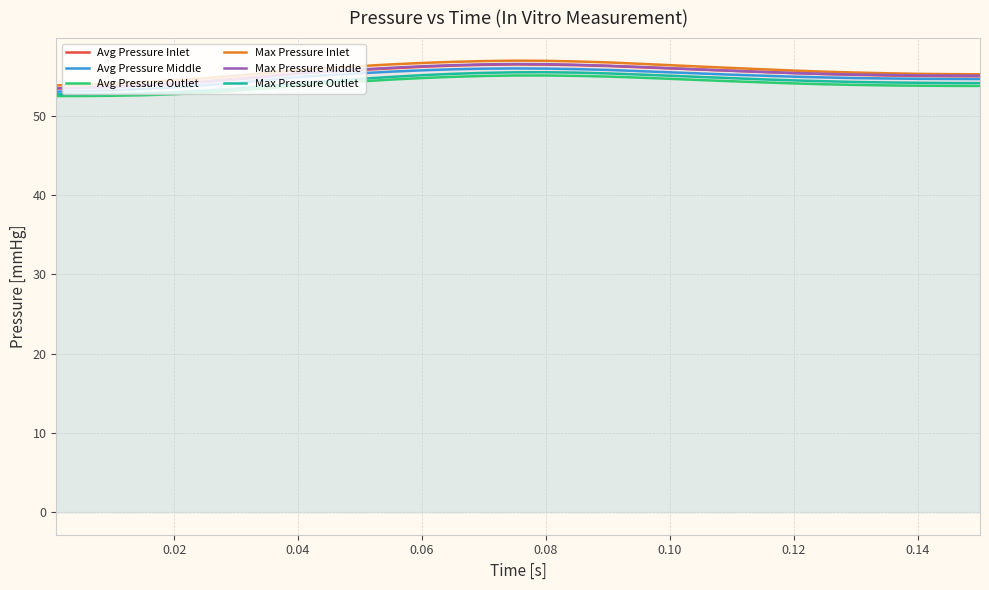

What is the smallest value displayed?

52.5